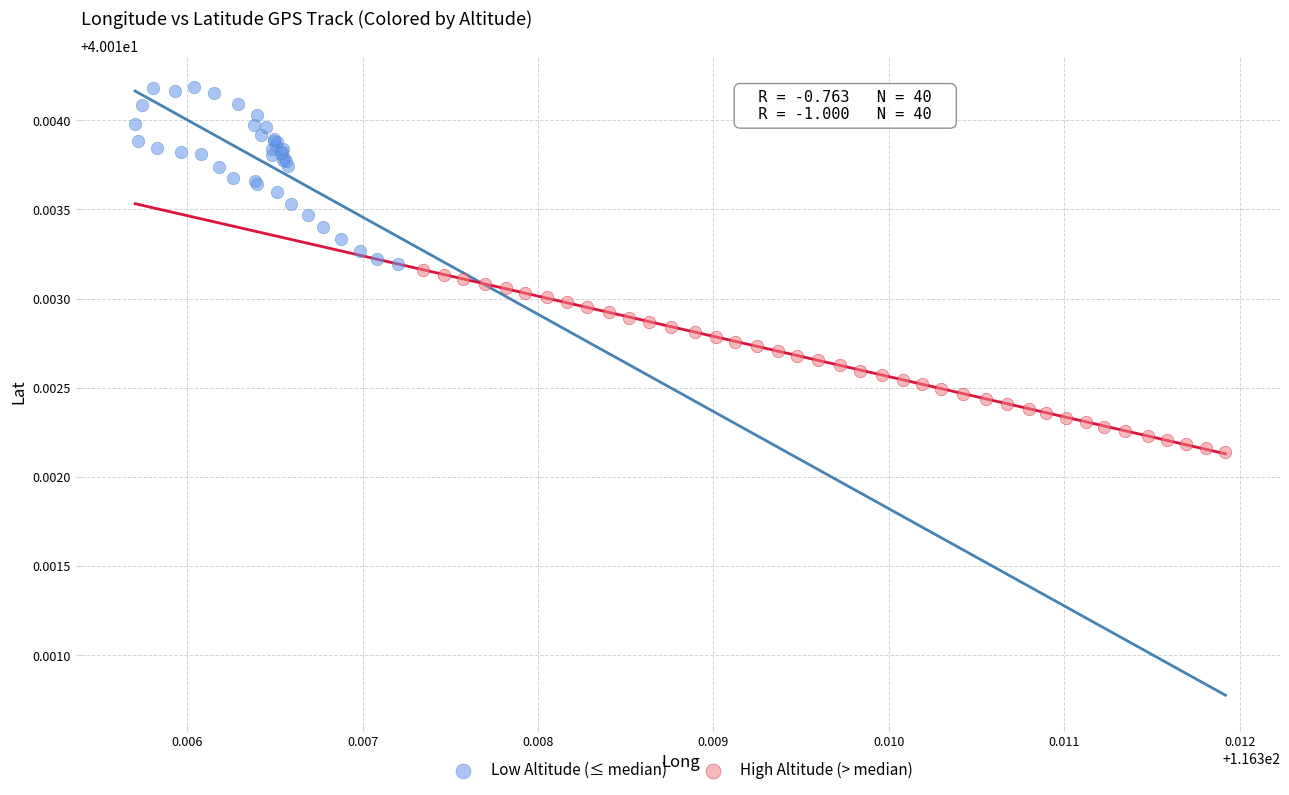

Which series has the widest spread of Y values?

High Altitude (> median)